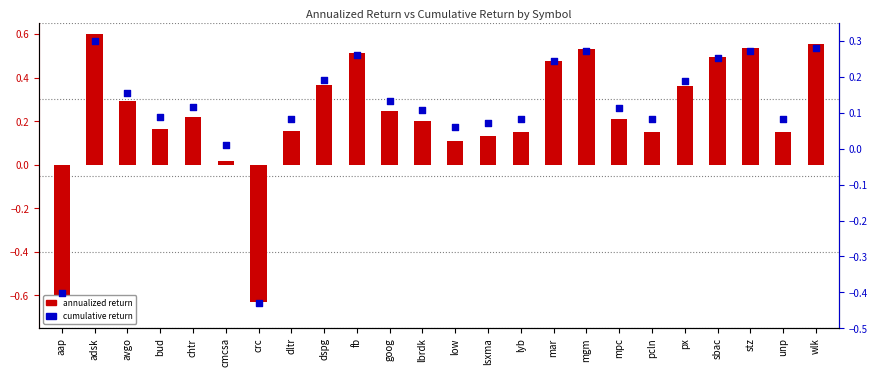

Which series has the largest total across all categories?

annualized return